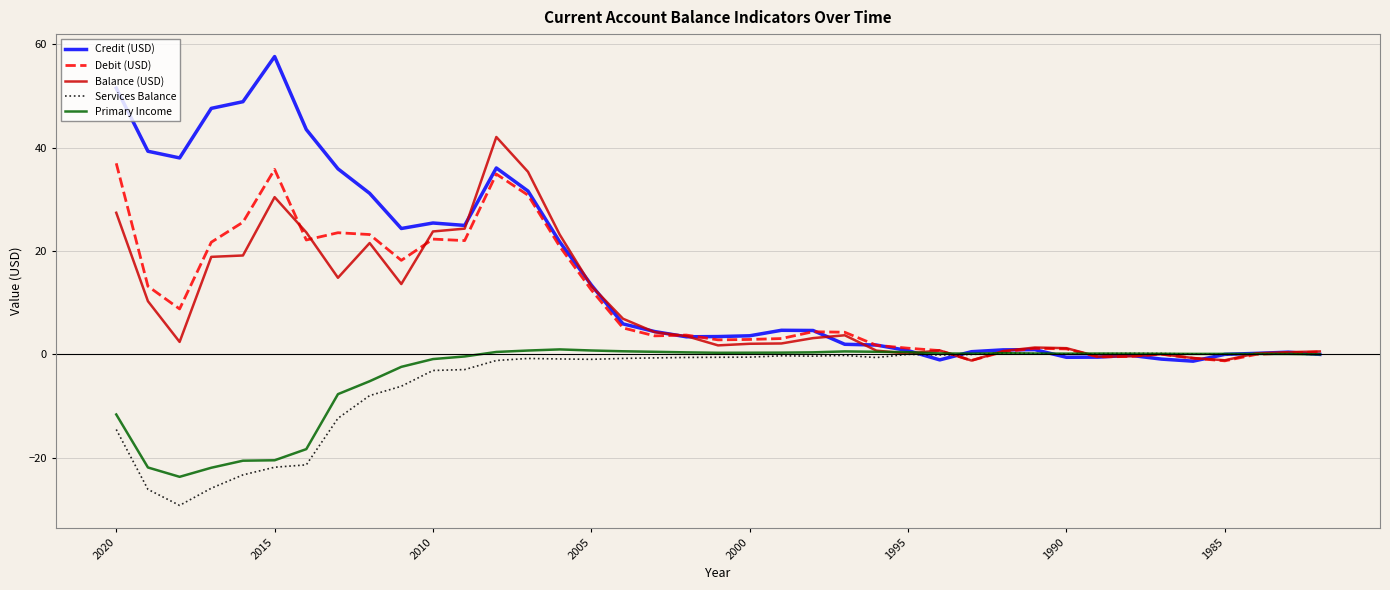

Which series has the widest spread of values?

Credit (USD)